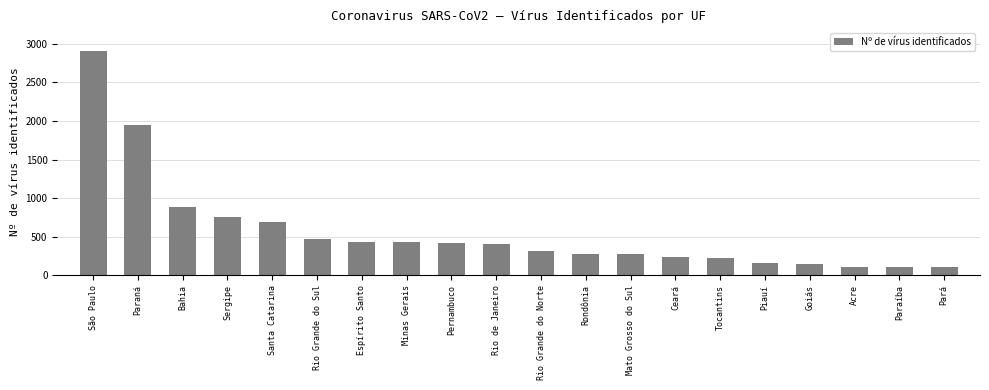

Count the number of data series in this chart.

1